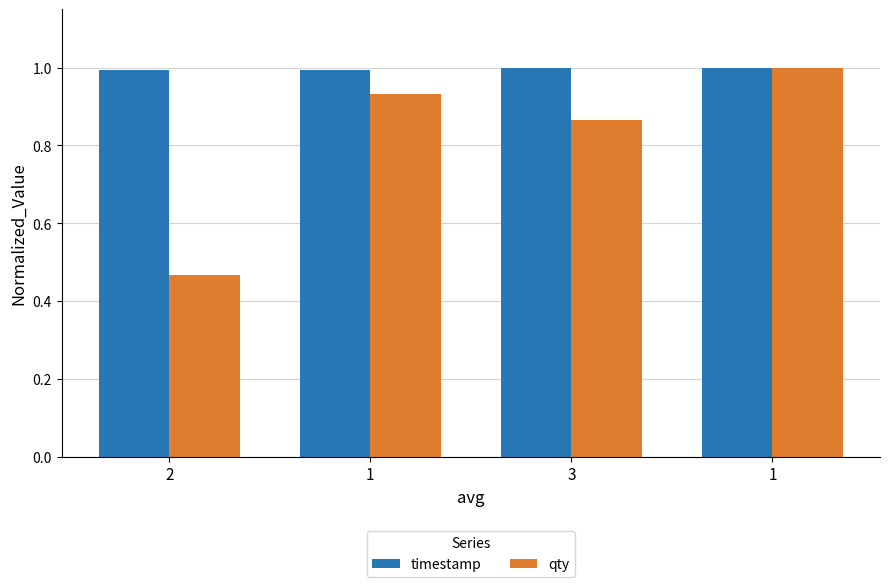

Is the value of timestamp at 3 greater than the value of qty at 1?

Yes